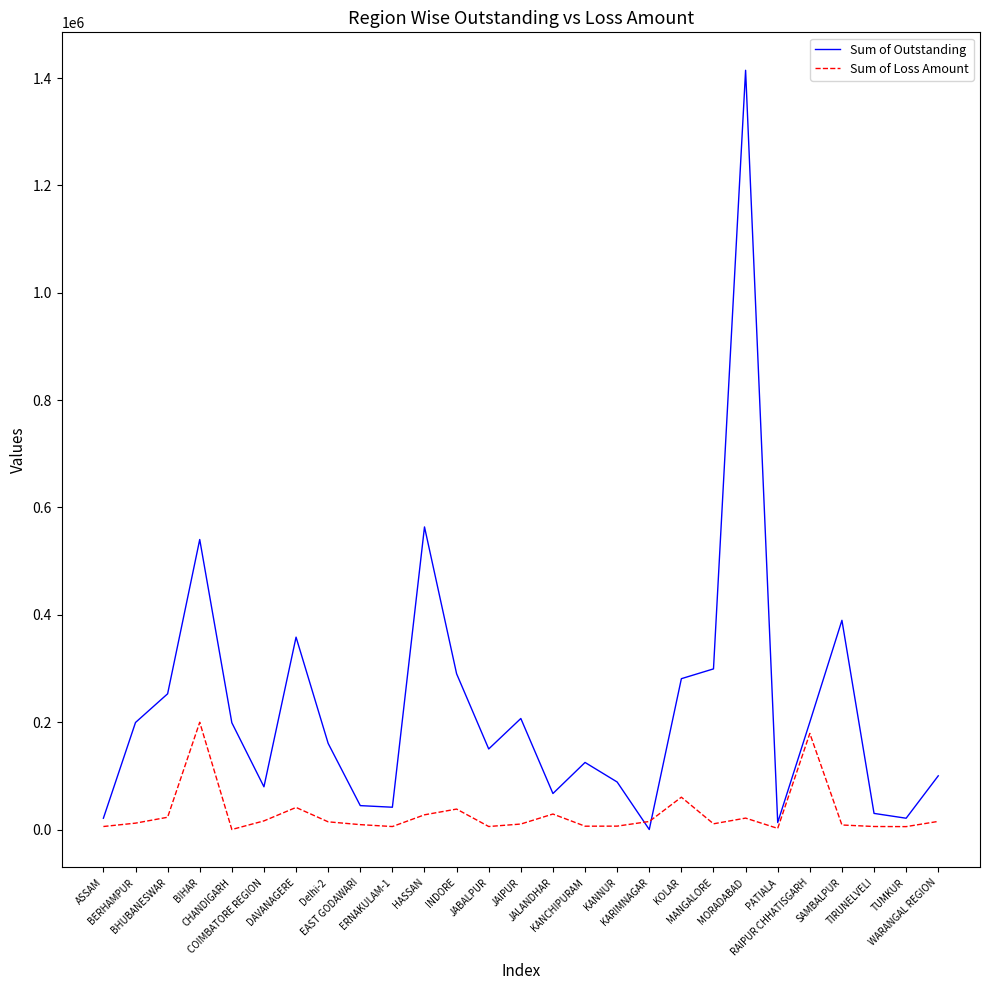

Which series has the largest total across all categories?

Sum of Outstanding